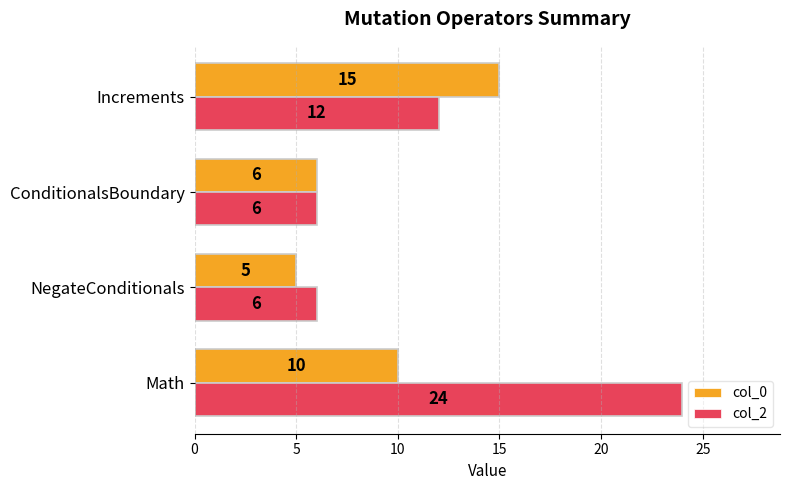

Count the col_0 values in the range 6 to 15.

3